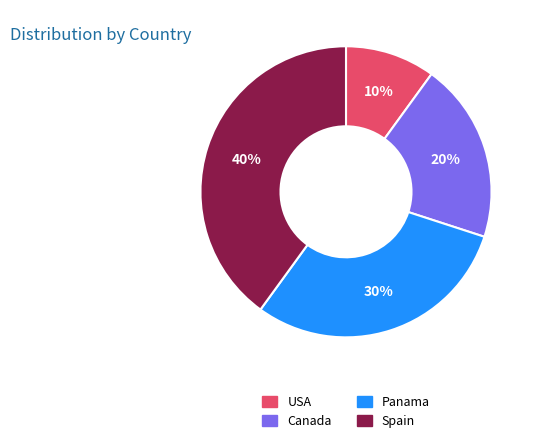

What percentage is the Canada slice, to the nearest percent?

20%